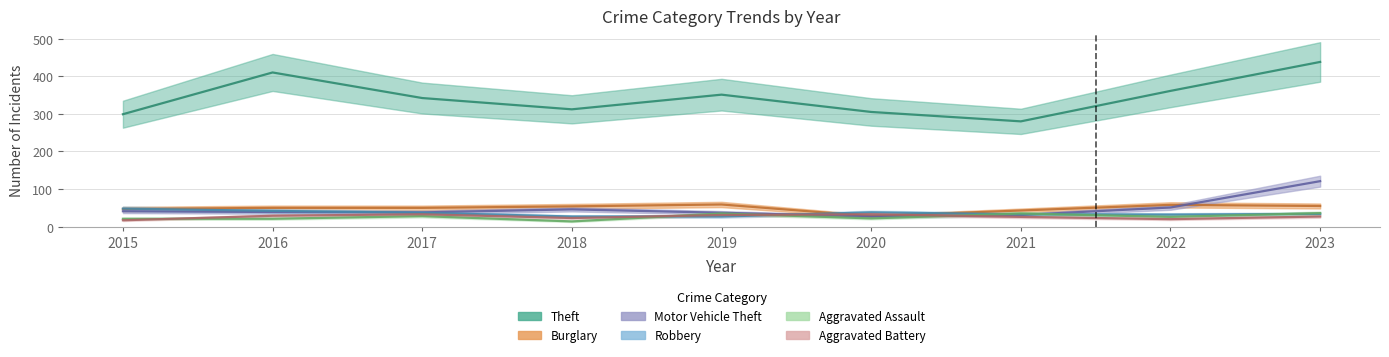

At which category is the sum across all series the highest?

2023